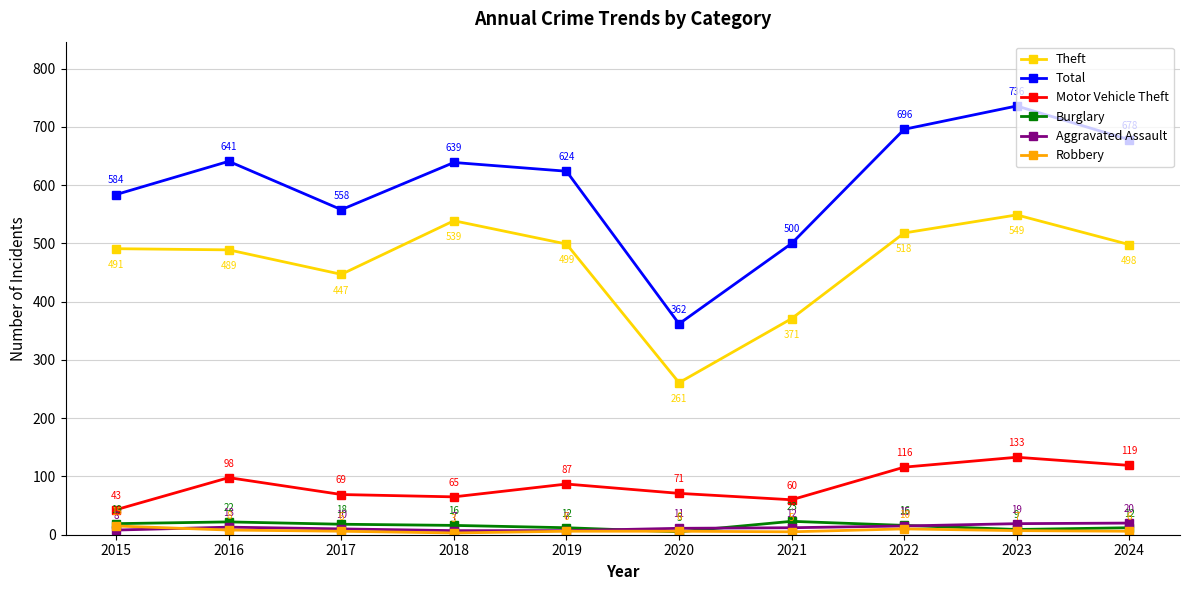

What is the maximum value for Motor Vehicle Theft?

133